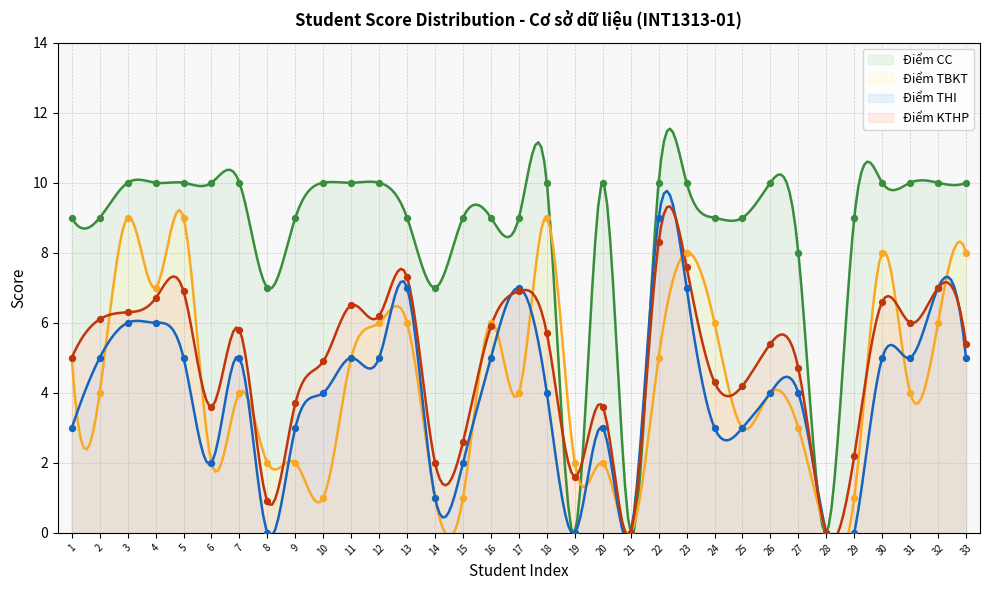

Which series has the largest Y range (max minus min)?

Điểm CC